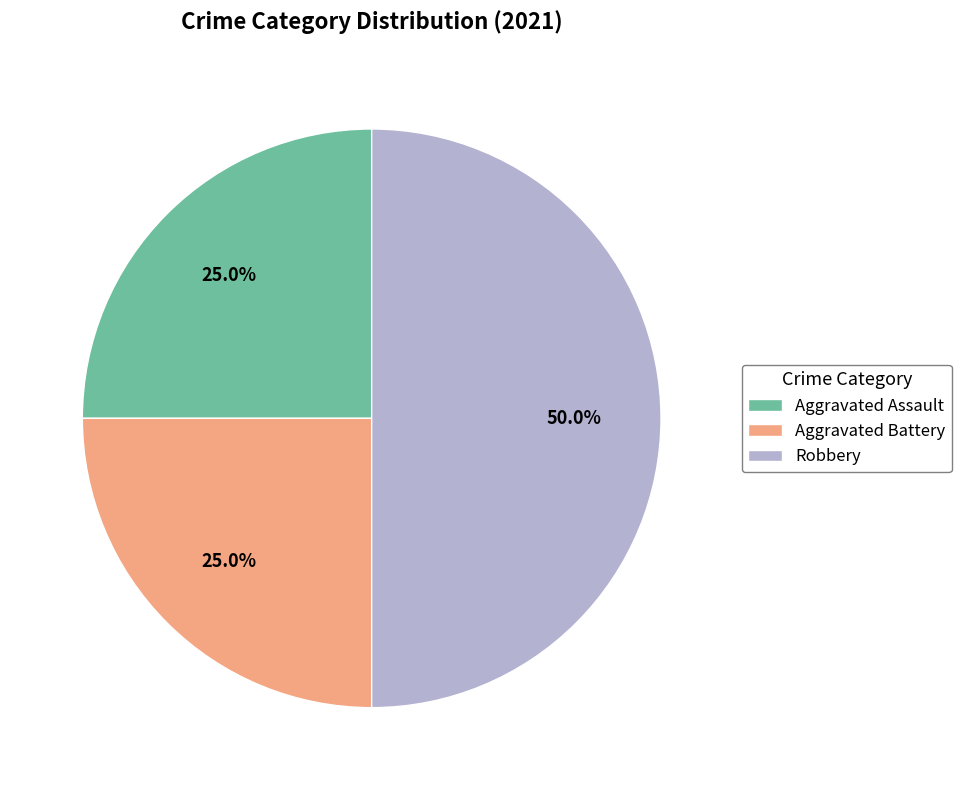

Do Aggravated Assault and Robbery together represent more than half of the pie?

Yes